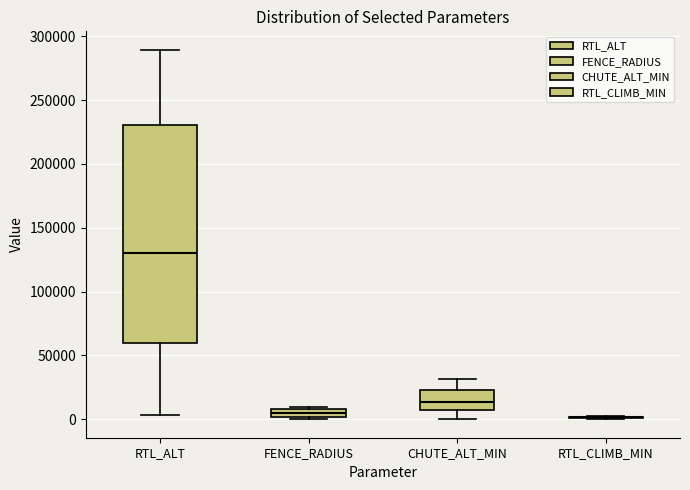

Which box is the tallest, from its lower edge to its upper edge?

RTL_ALT